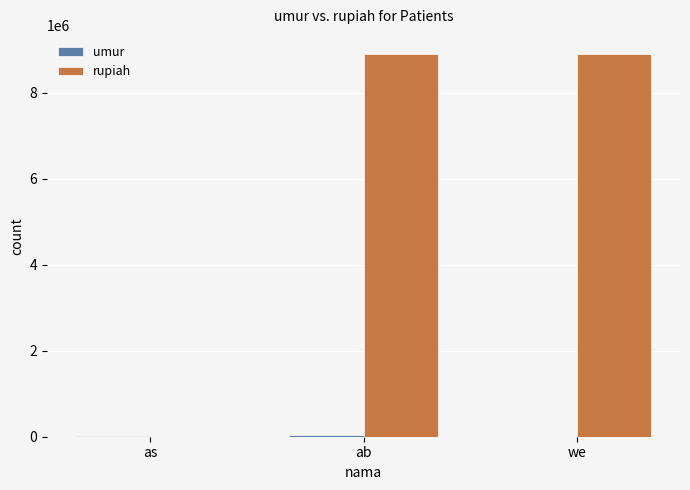

Which series has the widest spread of values?

rupiah